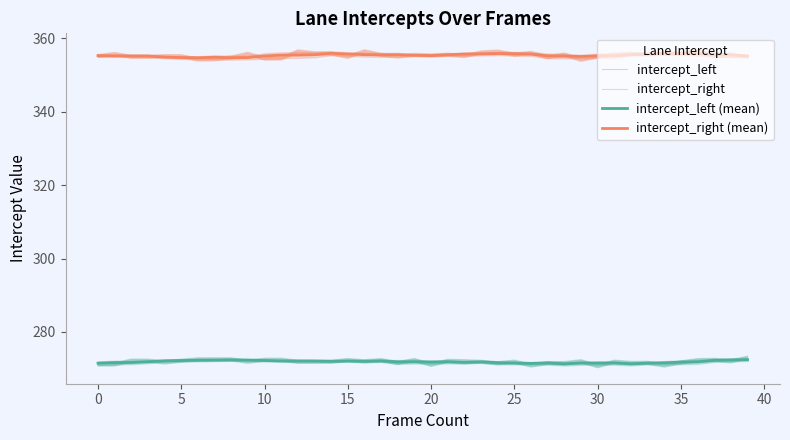

What is the difference between the second highest and second lowest values in the intercept_left series?

1.7